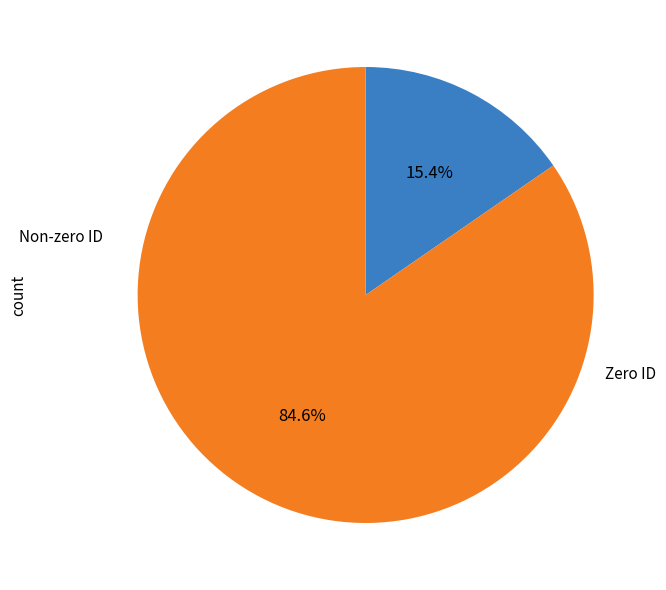

Is there a majority slice in this chart?

Yes